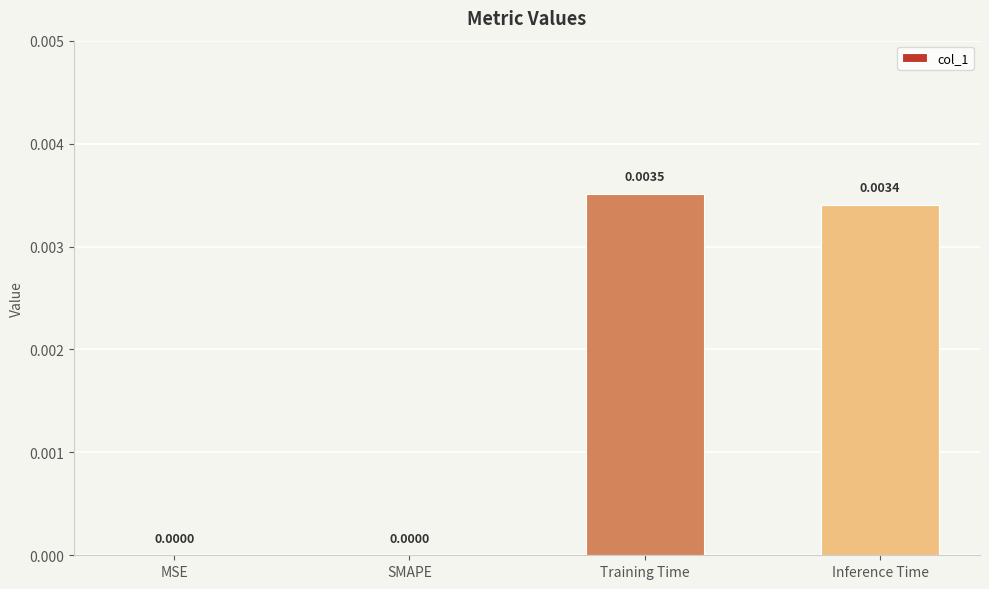

Which label corresponds to the largest value in the chart?

Training Time